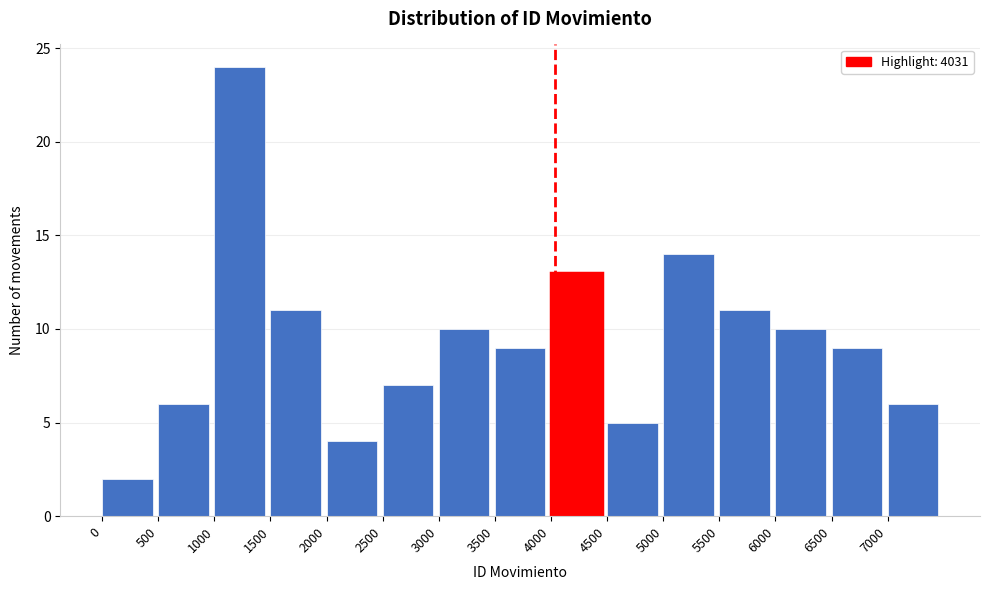

How tall is the bar that spans 1000 to 1500 on the x-axis? The values are not printed on the chart, so give them approximately, as read against the axis.

24